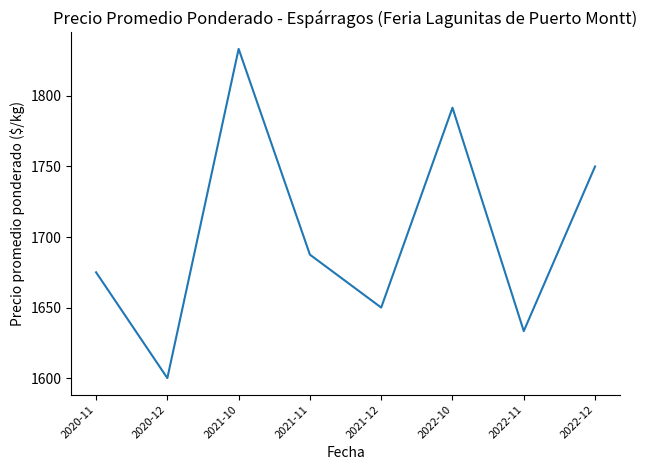

What is the sum of the values at 2022-10 and 2020-12?

3391.7